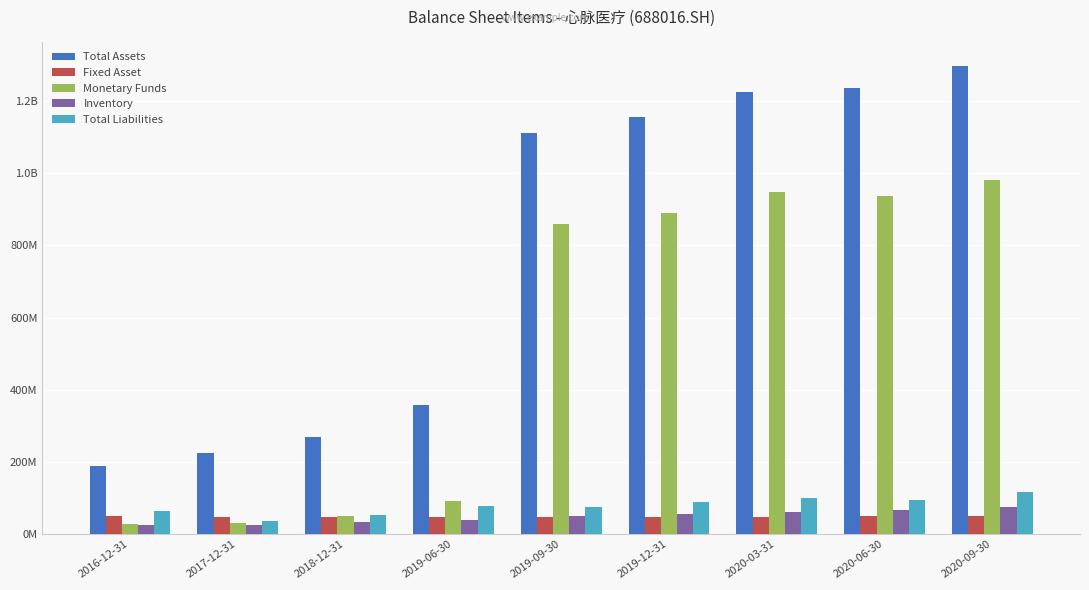

Does the chart contain stacked bars?

No